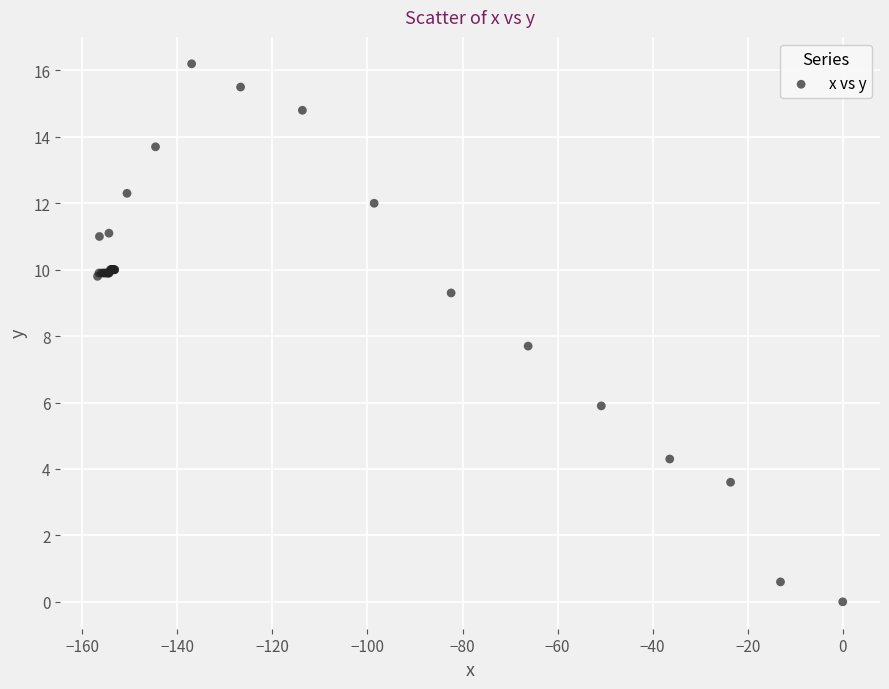

What Y value in the scatter plot is closest to 8?

7.7